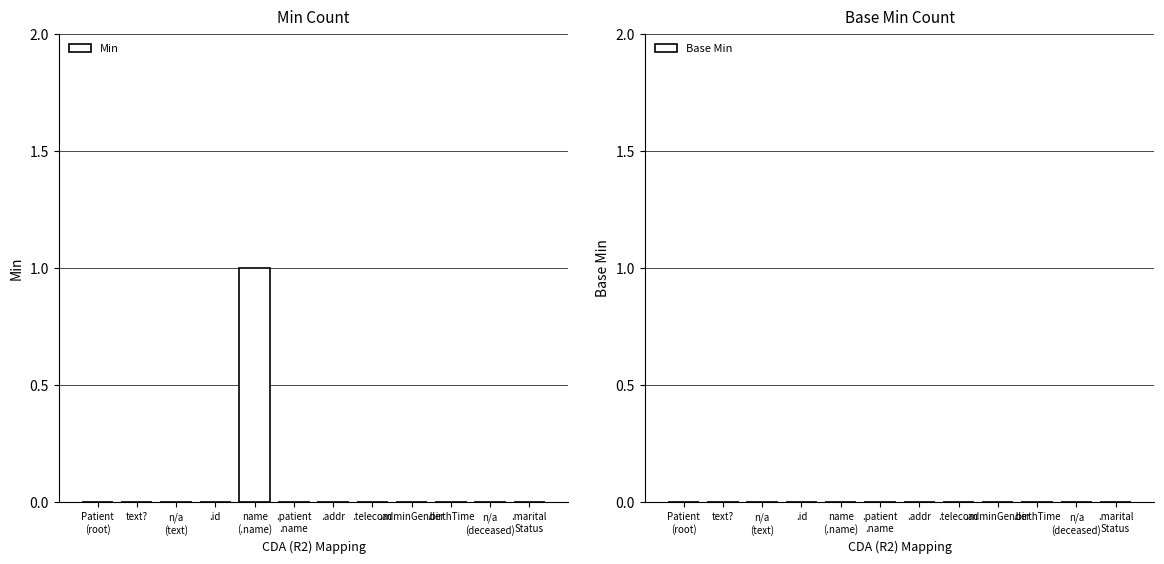

True or false: the data shows -1 at .id.

False